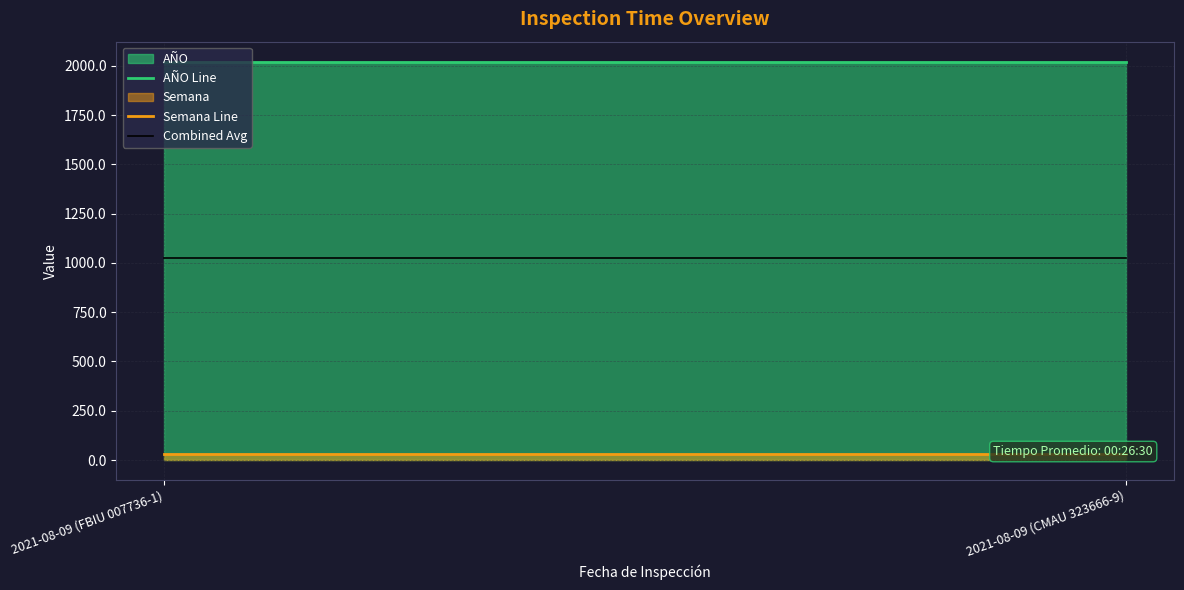

The Semana Line series shows 11.2 at 2021-08-09 (FBIU 007736-1). True or false?

False